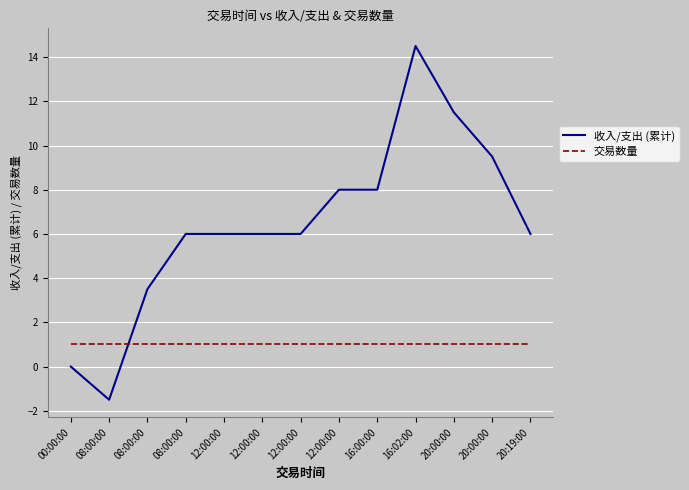

How many lines are shown in the chart?

2